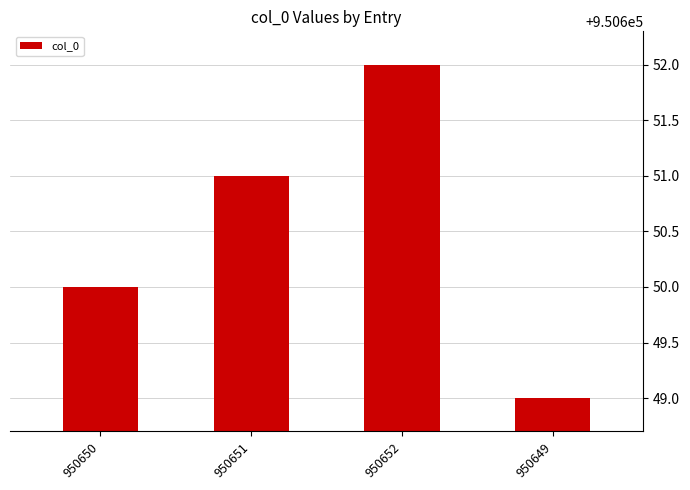

How many distinct data groups are displayed?

1